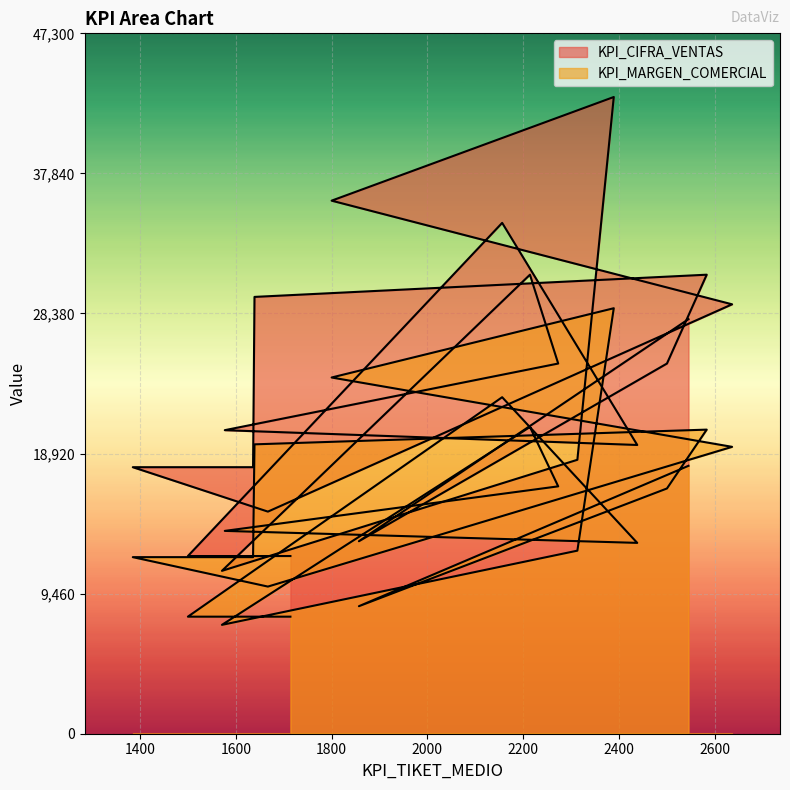

Reading left to right, extract all data points from this chart.

KPI_CIFRA_VENTAS: 2545=28000	1857=13000	2500=25000	2583=31000	1639=29500	1636=18000	1385=18000	1667=15000	2636=29000	1800=36000	2389=43000	2313=18500	1571=11000	2214=31000	2273=25000	1577=20500	2438=19500	2156=34500	1500=12000	1714=12000
KPI_MARGEN_COMERCIAL: 2545=18094	1857=8612	2500=16562	2583=20537	1639=19543	1636=11925	1385=11925	1667=9937	2636=19374	1800=24057	2389=28735	2313=12363	1571=7351	2214=20716	2273=16706	1577=13698	2438=12888	2156=22726	1500=7905	1714=7905